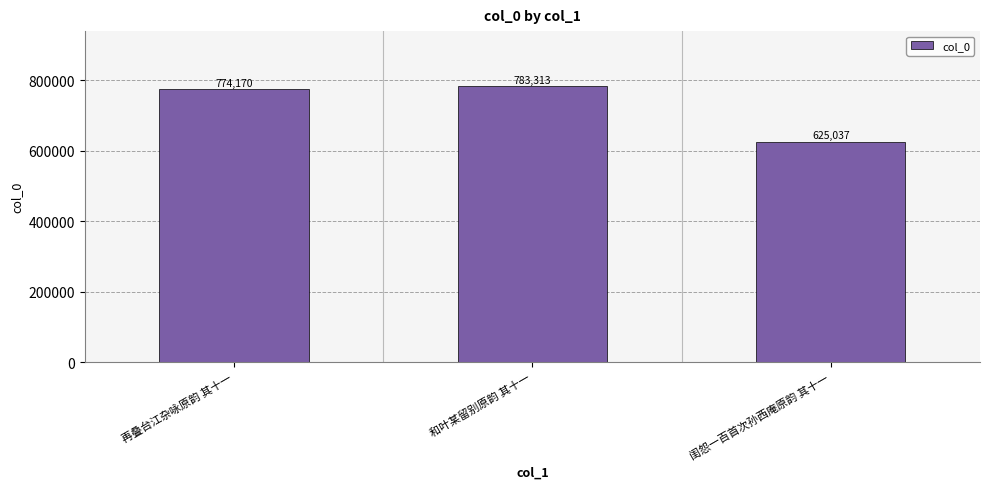

Does the chart contain stacked bars?

No